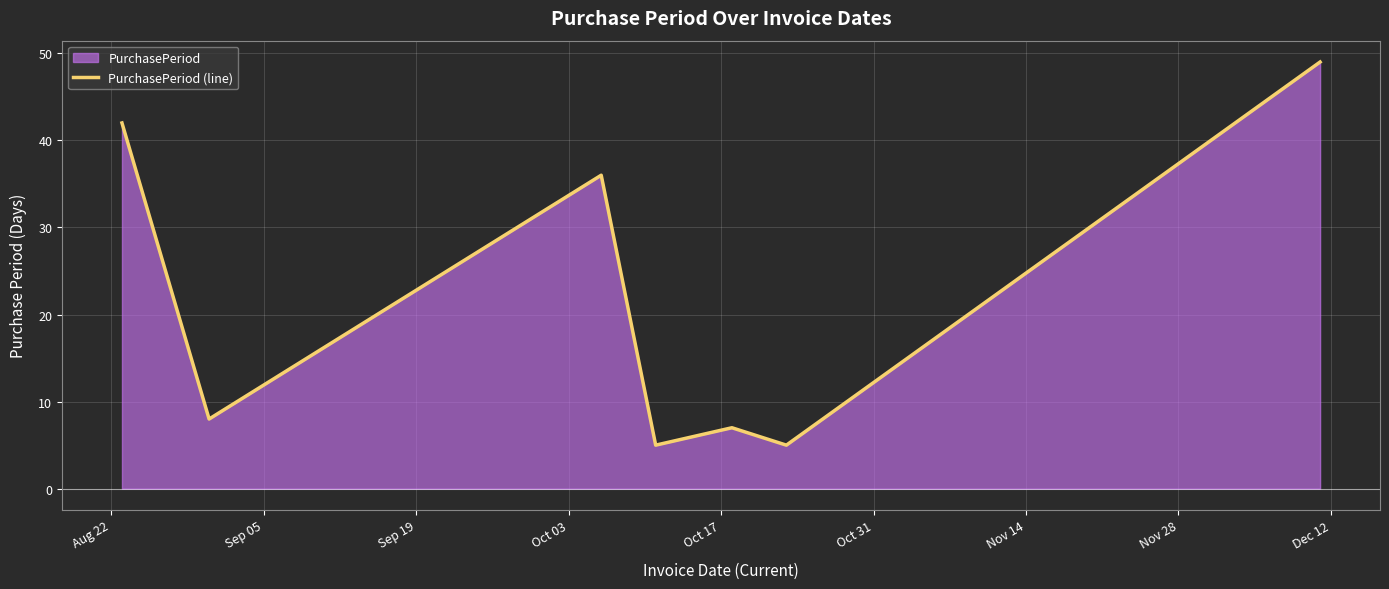

What is the minimum value shown in the chart?

5